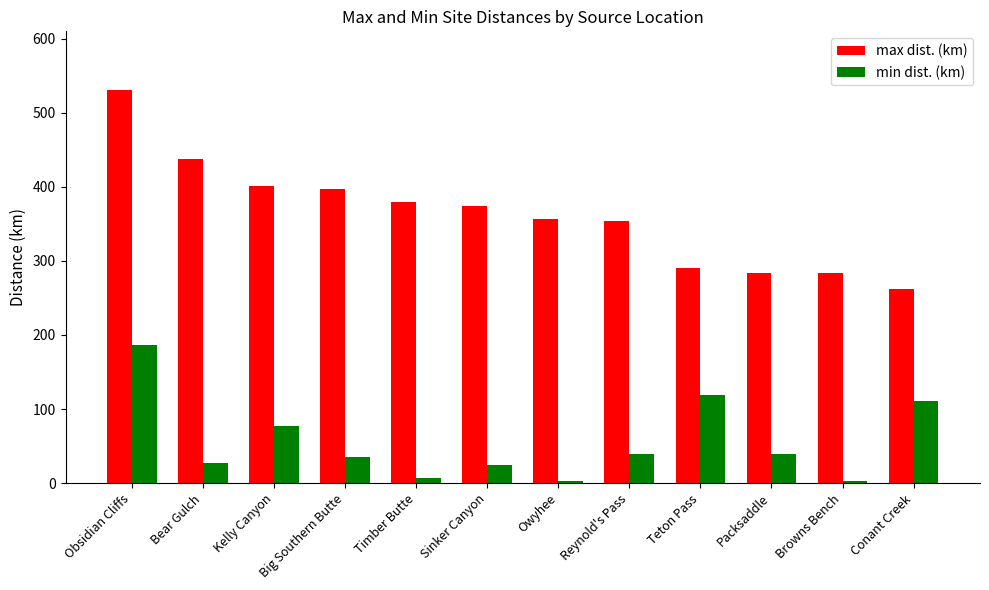

What is the spread (max minus min) of values at Reynold's Pass?

314.4